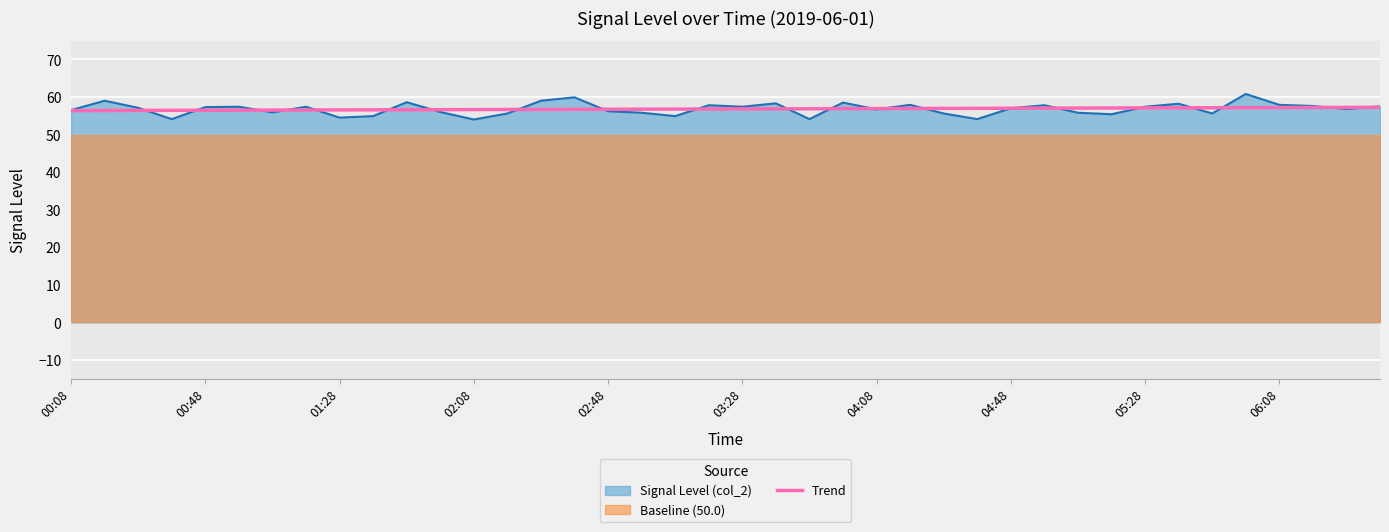

What is the change in value from 23 to 26?

+0.1